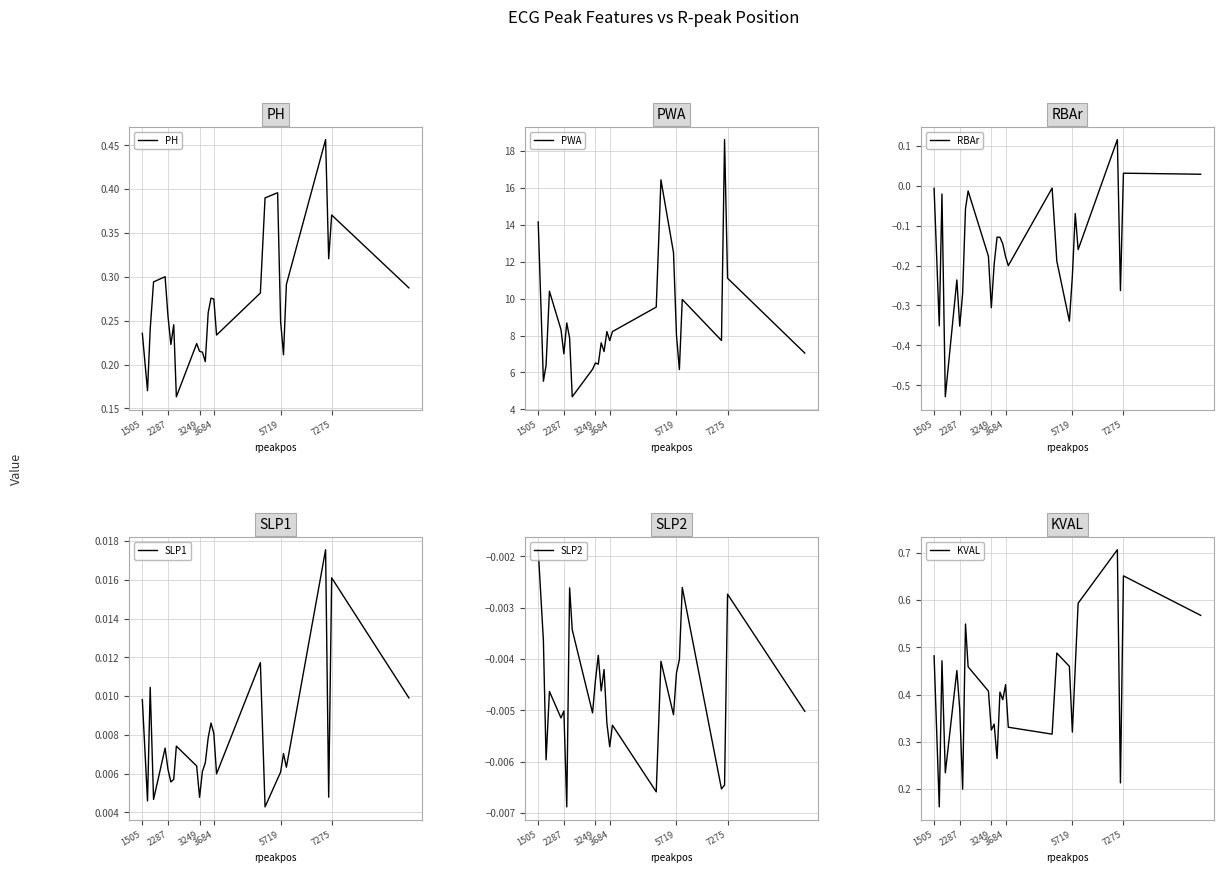

What is the highest value of the PWA series?

18.6